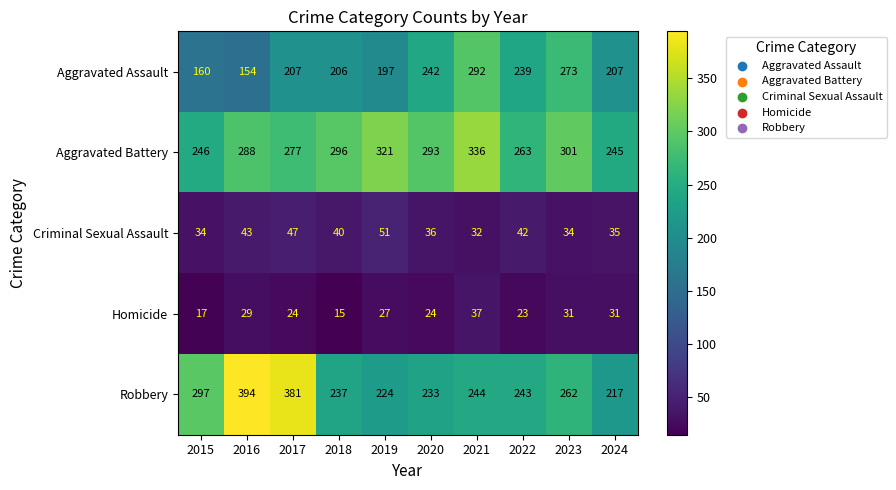

Which series has the widest spread of values?

Robbery